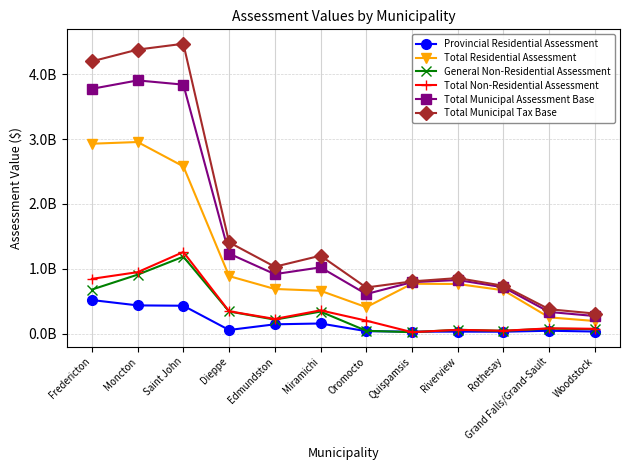

What is the approximate value of General Non-Residential Assessment at Moncton, to the nearest 100?

910622700